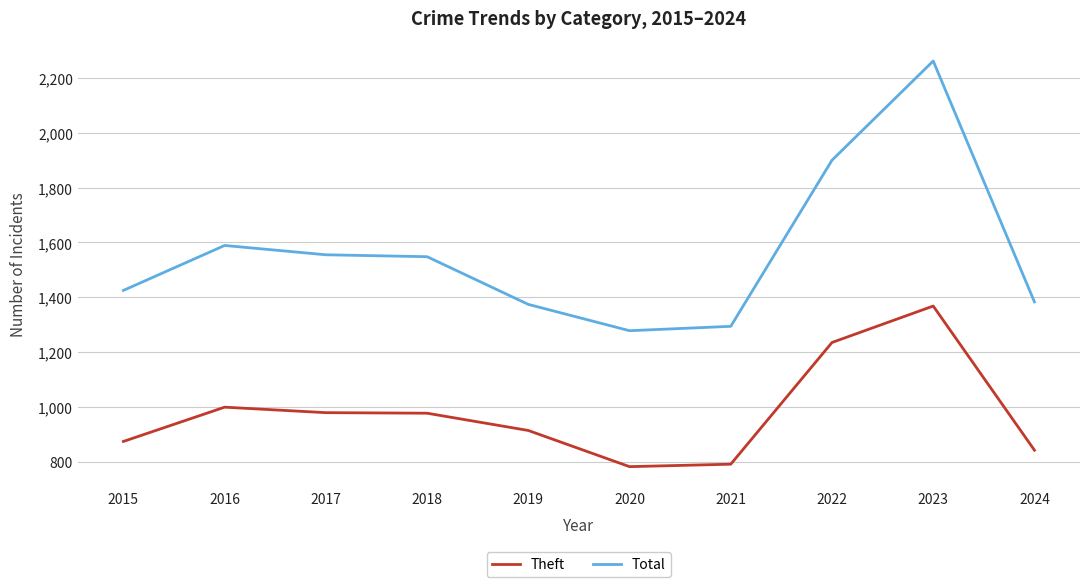

True or false: Total and Theft cross at least once.

False